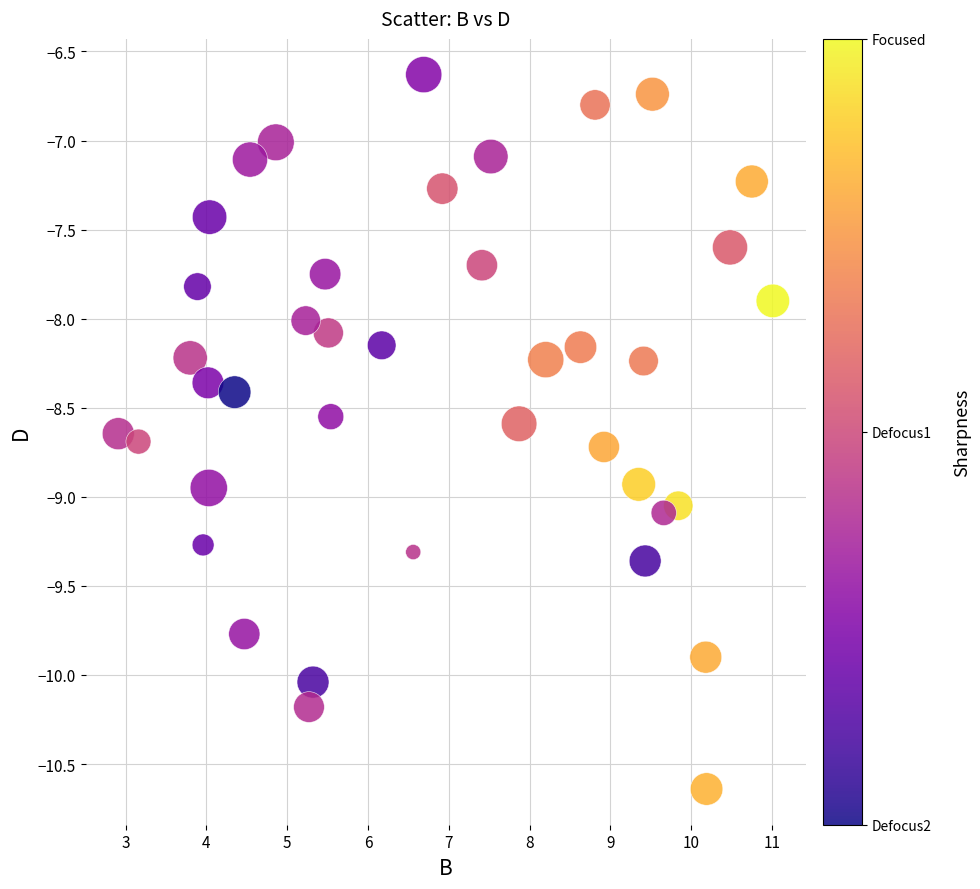

What is the range of Y values (max minus min)?

4.0